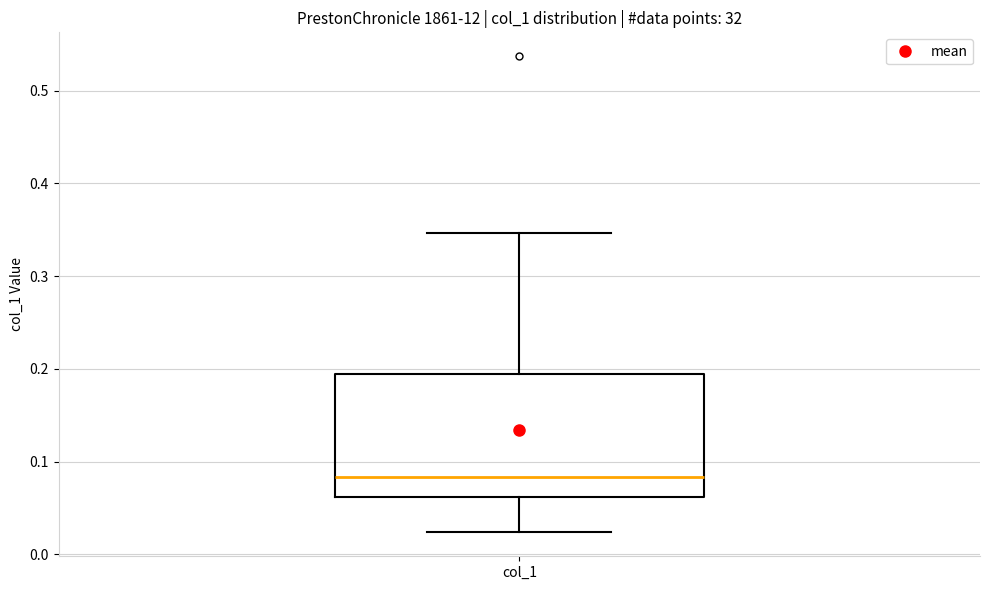

Transcribe this box plot: give where the median line is, the range the box spans, and where the two whiskers end, as read against the y-axis. The values are not printed on the chart, so give them approximately, as read against the axis.

median 0.08, box 0.06 to 0.19, whiskers 0.02 to 0.35